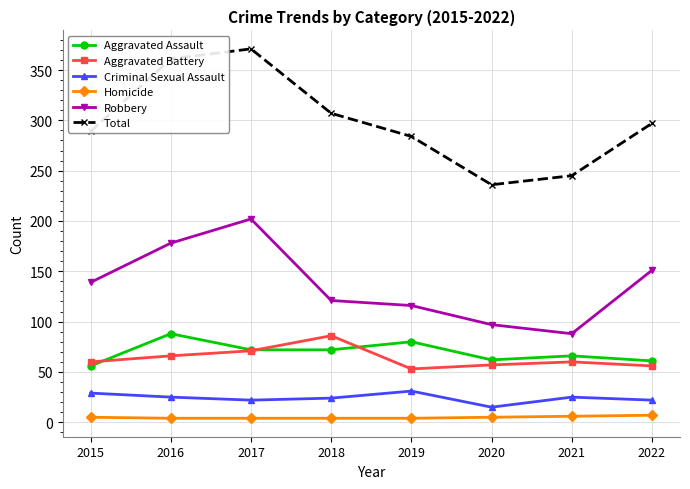

Which category has the highest value across all series?

2017